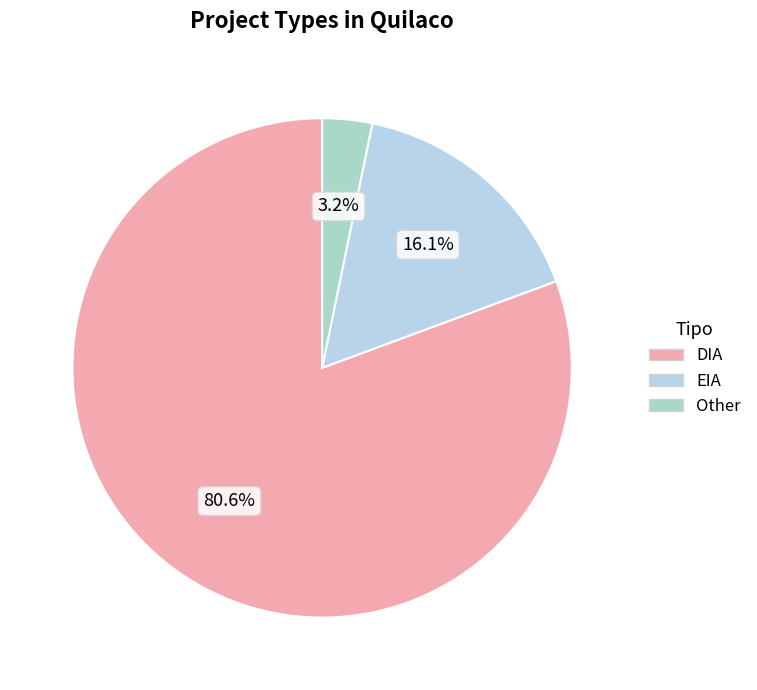

Do EIA and Other together represent more than half of the pie?

No